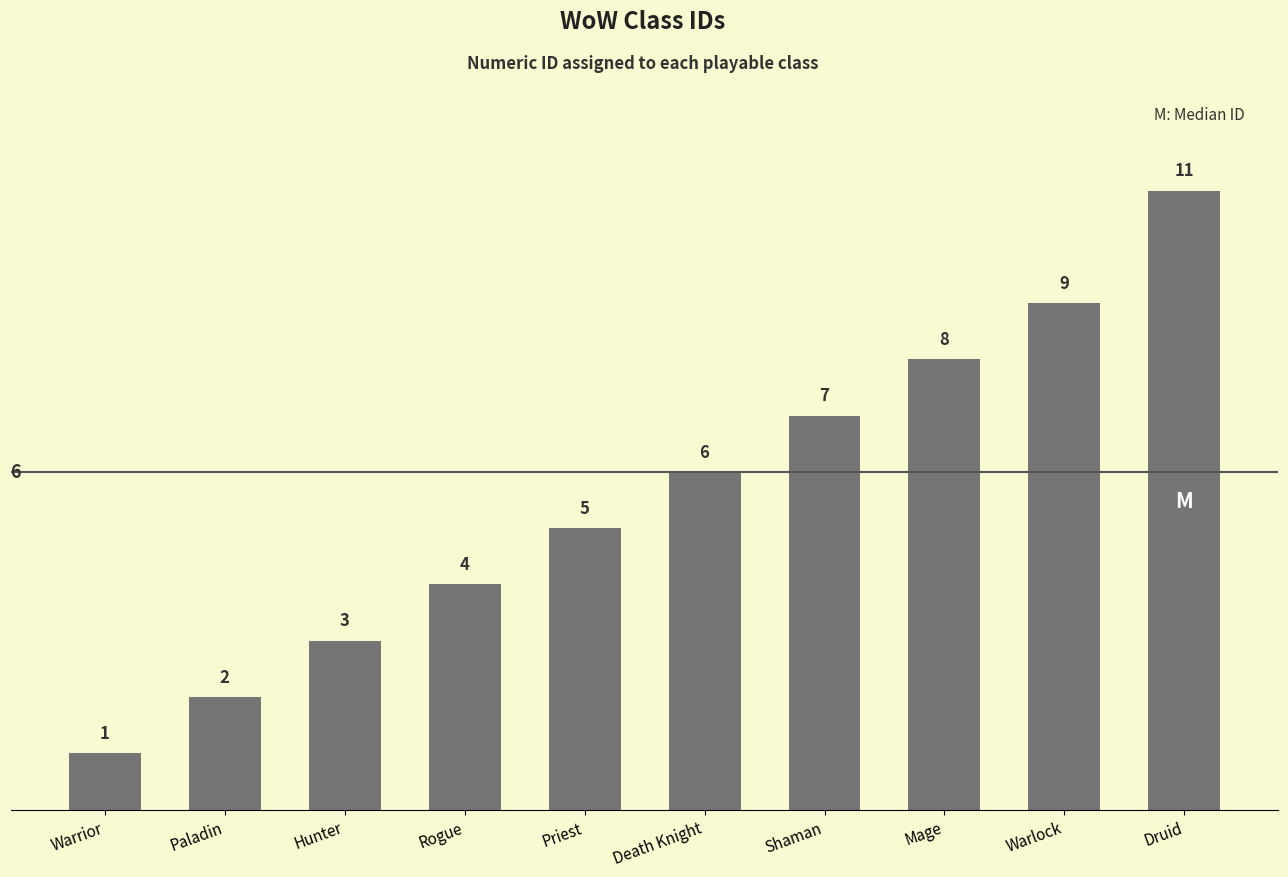

What is the average value?

6